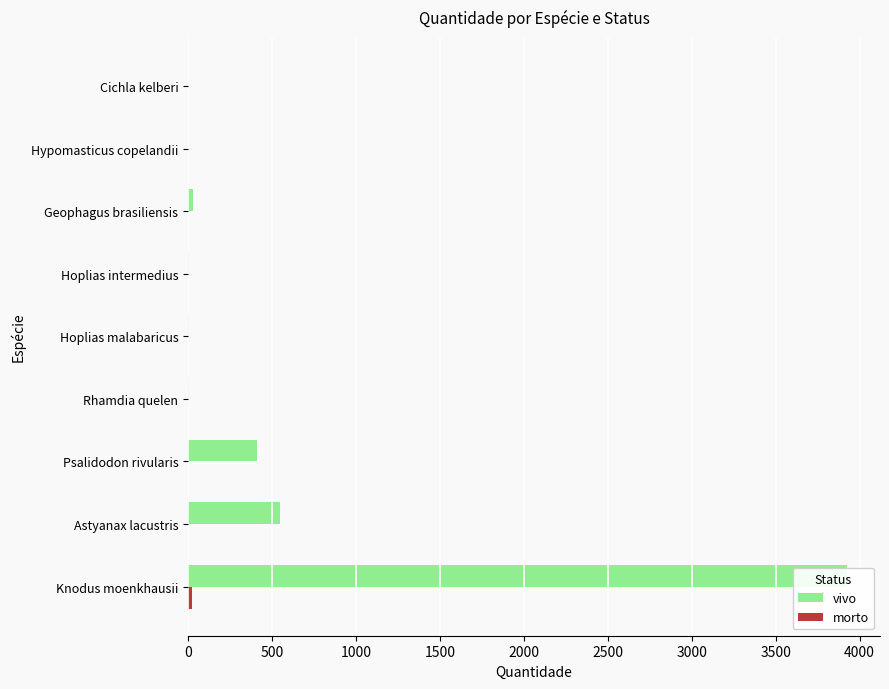

Is the value of vivo at Rhamdia quelen greater than the value of morto at Cichla kelberi?

Yes